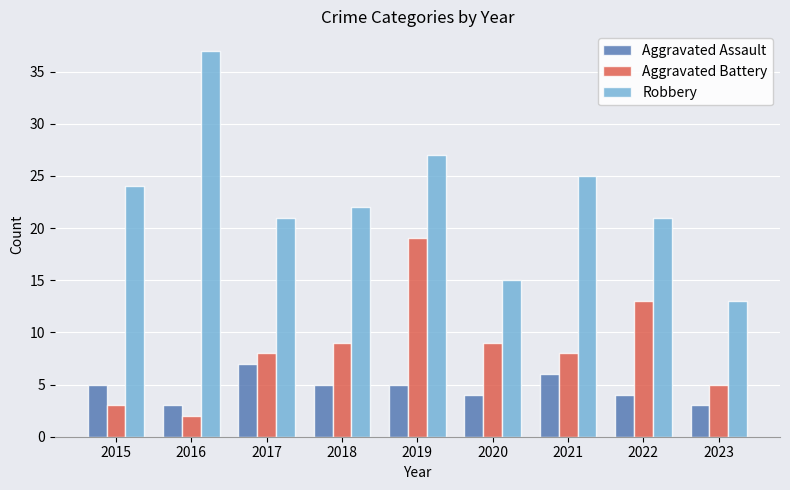

Which series has the largest total across all categories?

Robbery